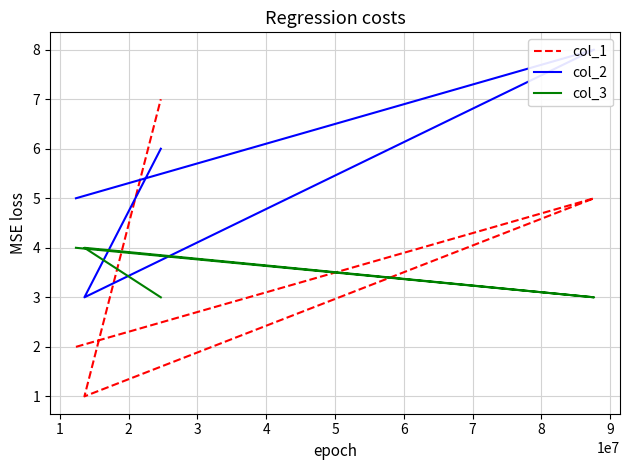

At which label does col_1 first exceed 5?

3